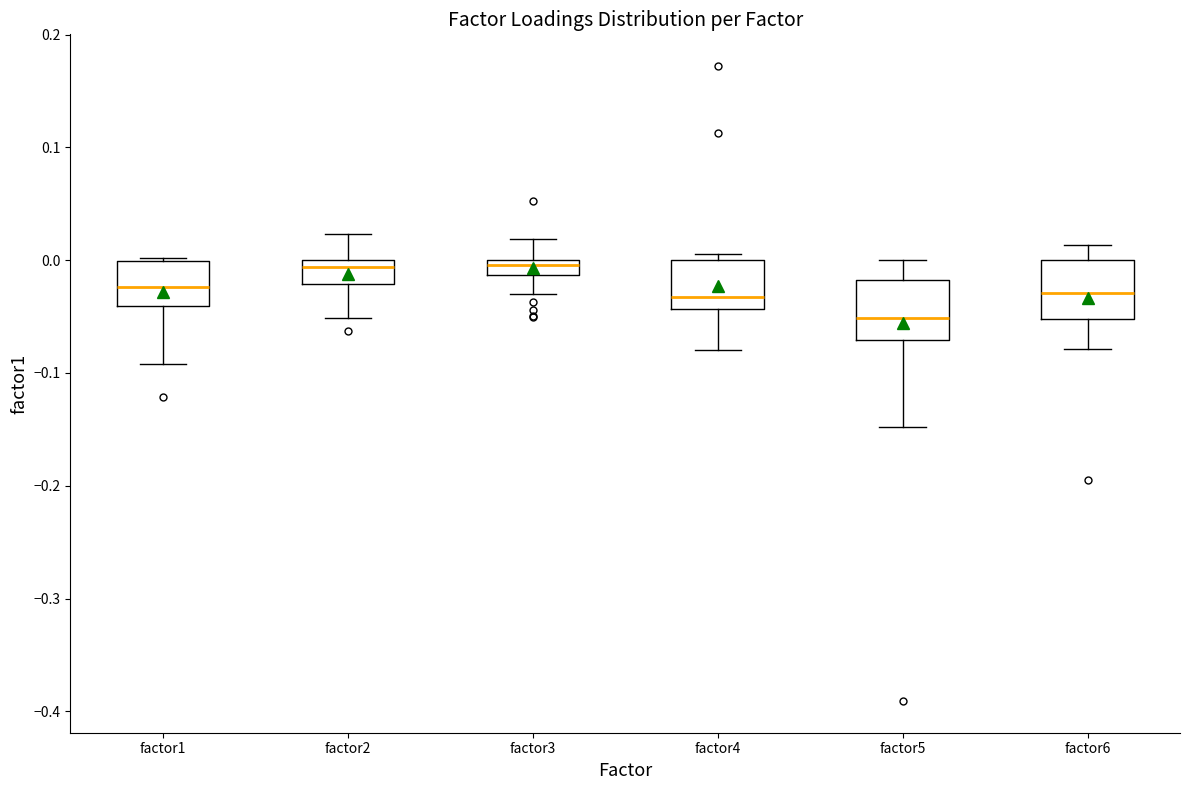

Which box's median line is the lowest?

factor5